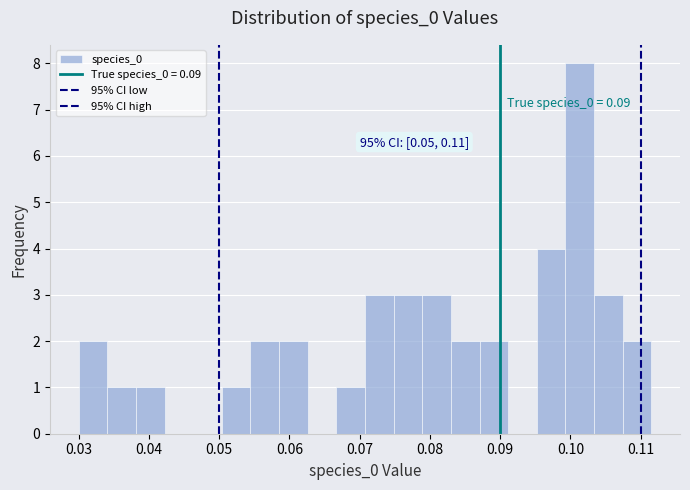

Over which range of the x-axis is the bar tallest?

0.099 to 0.103